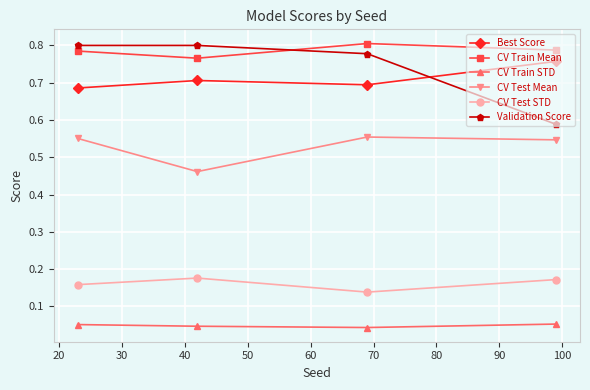

Which series has the widest spread of values?

Validation Score